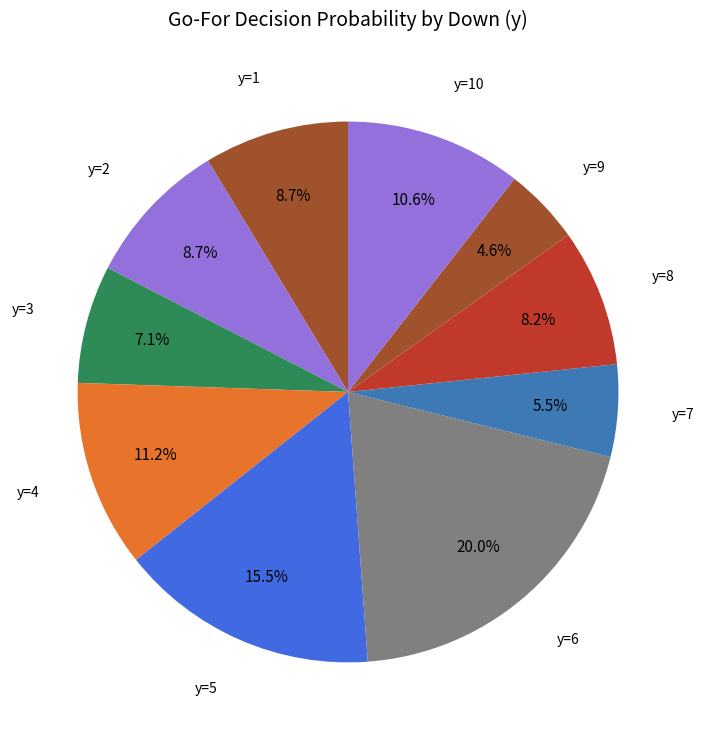

To the nearest percent, what is the difference between the largest and smallest slice percentages?

15%